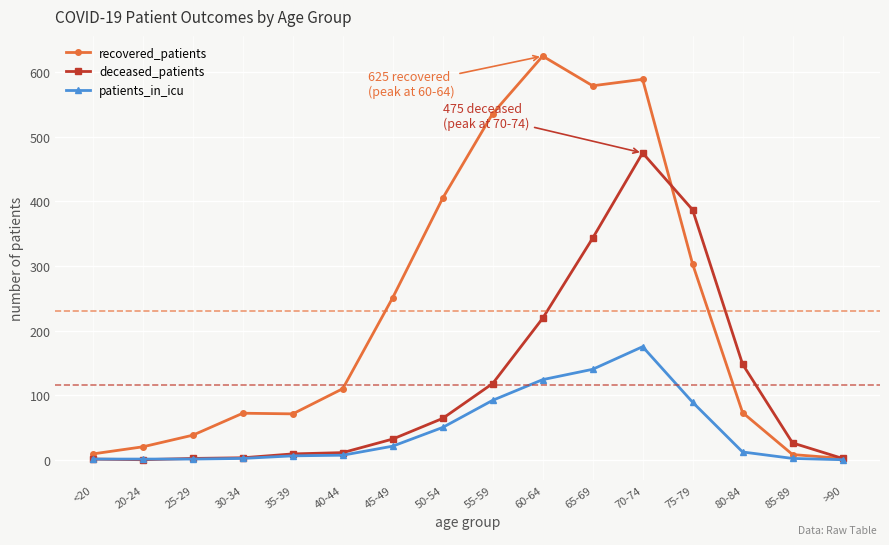

Which series has the widest spread of values?

recovered_patients